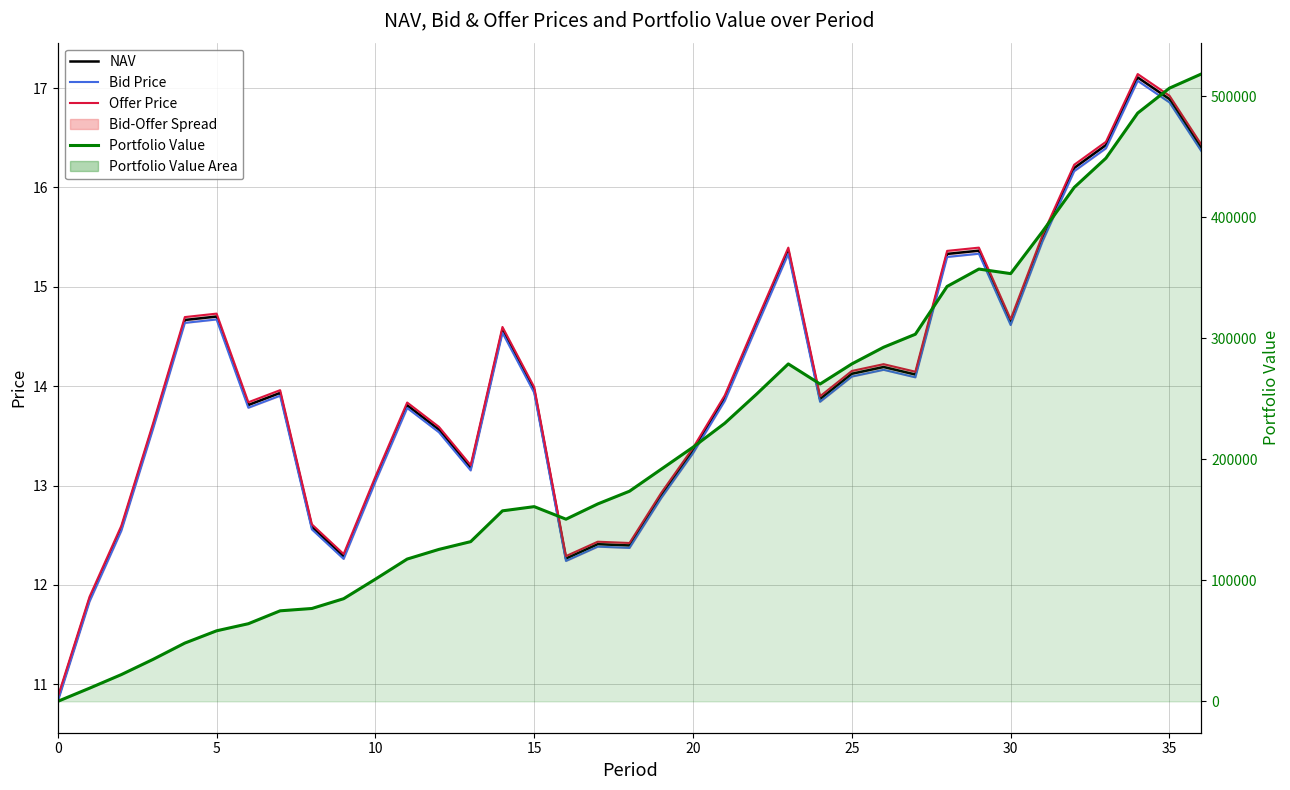

True or false: Bid Price and Offer Price intersect in this chart.

False